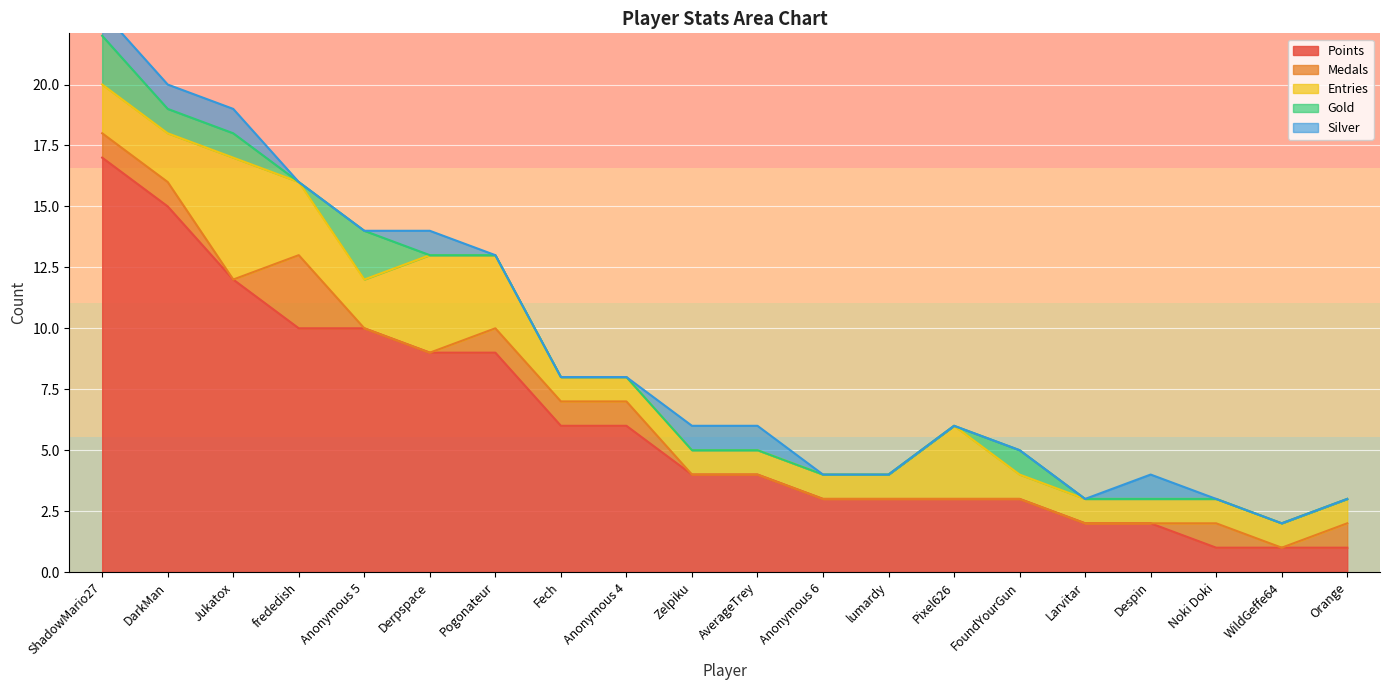

True or false: Entries and Points intersect in this chart.

False